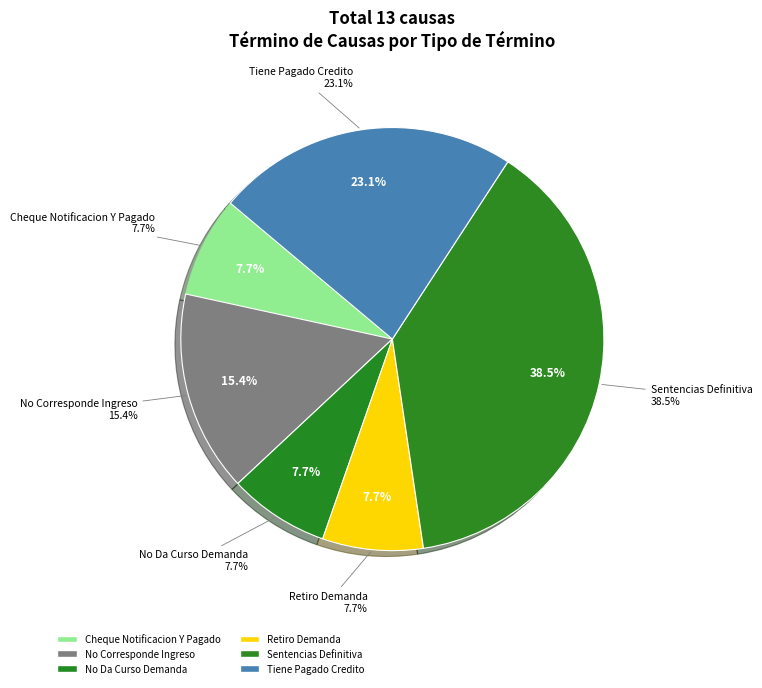

Is the sum of Sentencias Definitiva and No Da Curso Demanda greater than half?

No